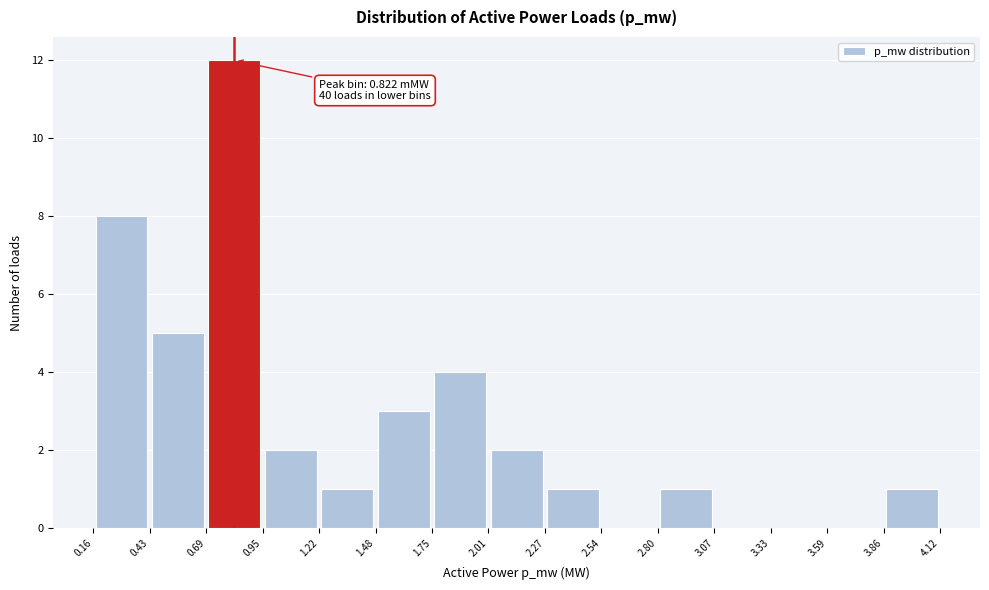

Over which range of the x-axis is the bar tallest?

0.69 to 0.95